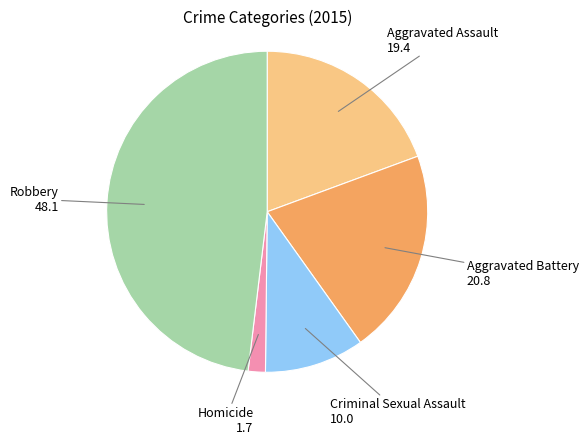

Does any single category account for the majority?

No